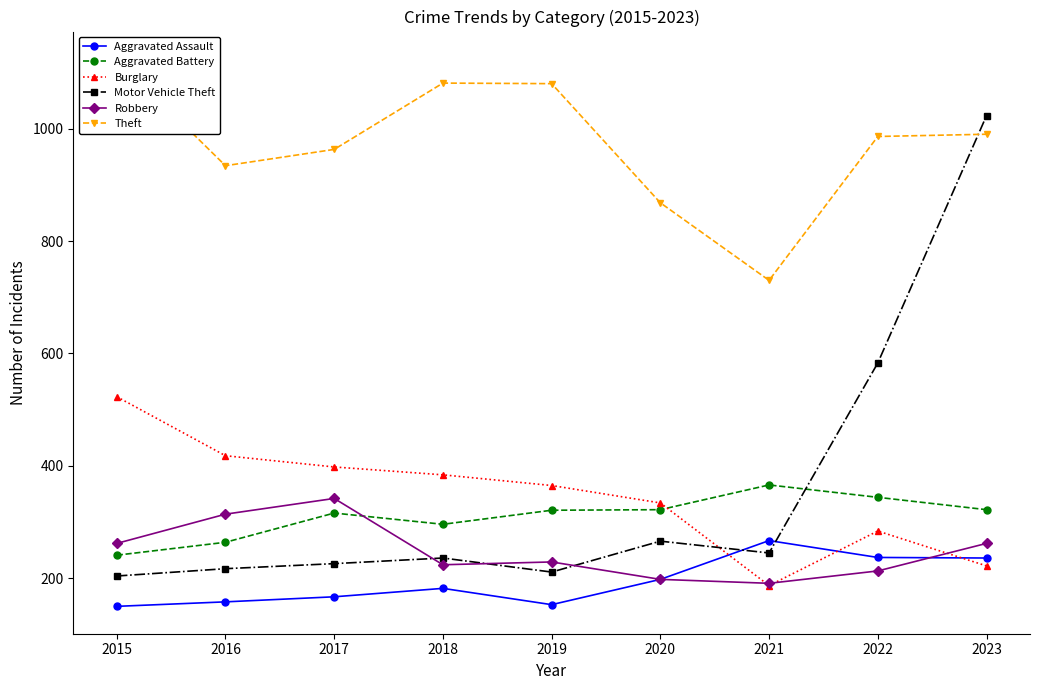

Which series has the largest range (max minus min)?

Motor Vehicle Theft